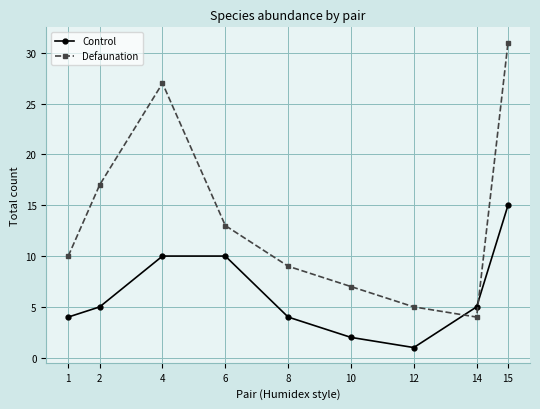

Is this an area chart (filled region under the line)?

No